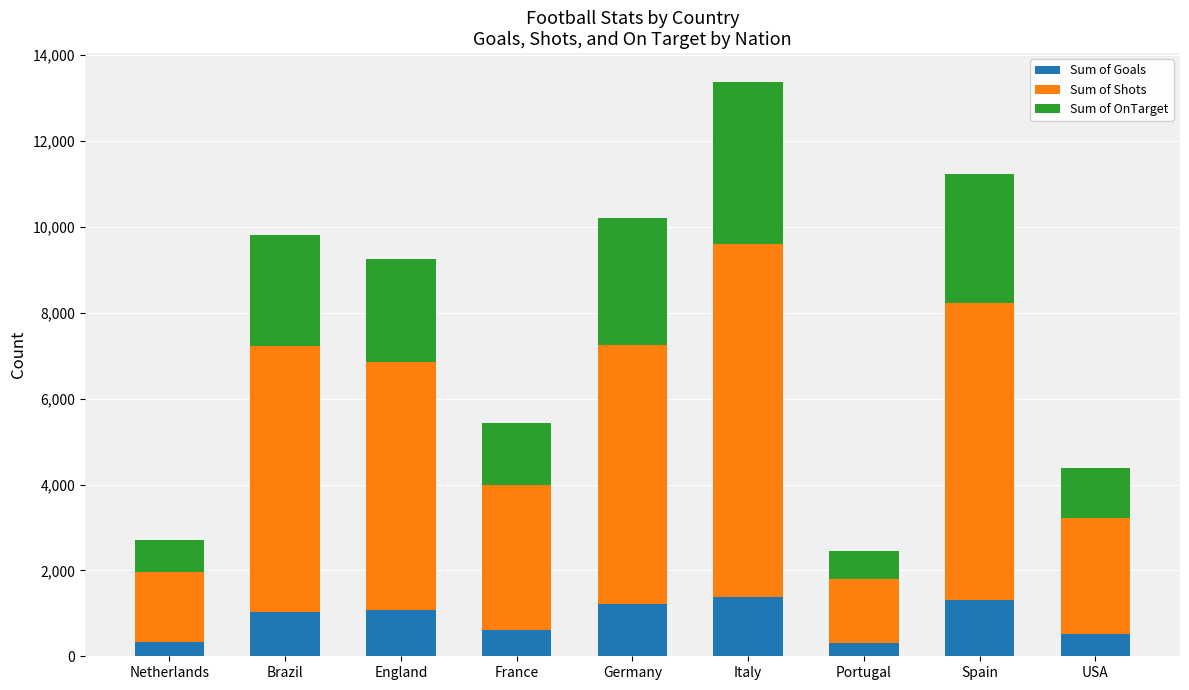

What are all the series names shown in the legend?

Sum of Goals, Sum of Shots, Sum of OnTarget